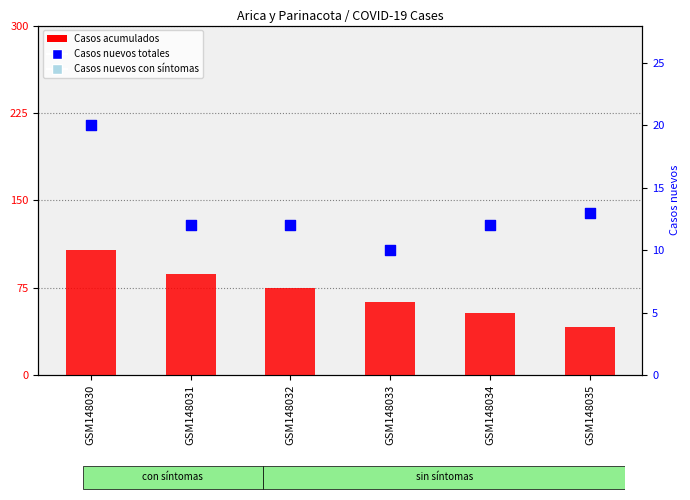

Is the value of Casos nuevos con sintomas at GSM148032 greater than the value of Casos nuevos totales at GSM148033?

Yes